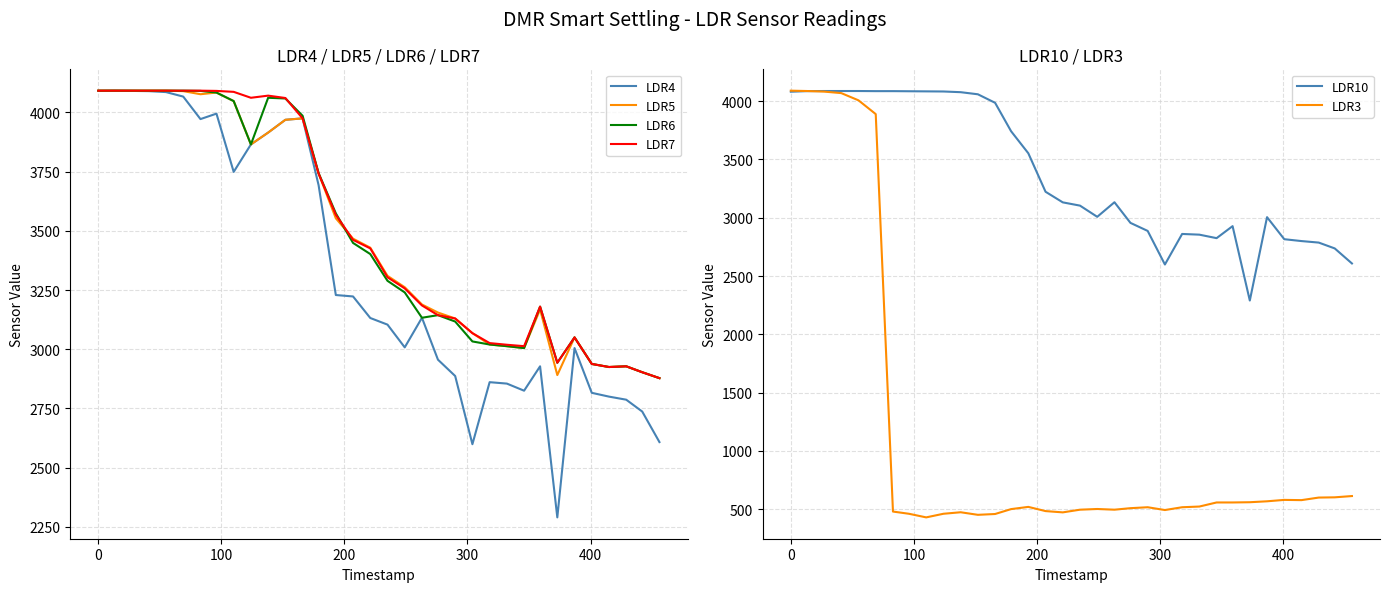

What is the maximum value for LDR7?

4092